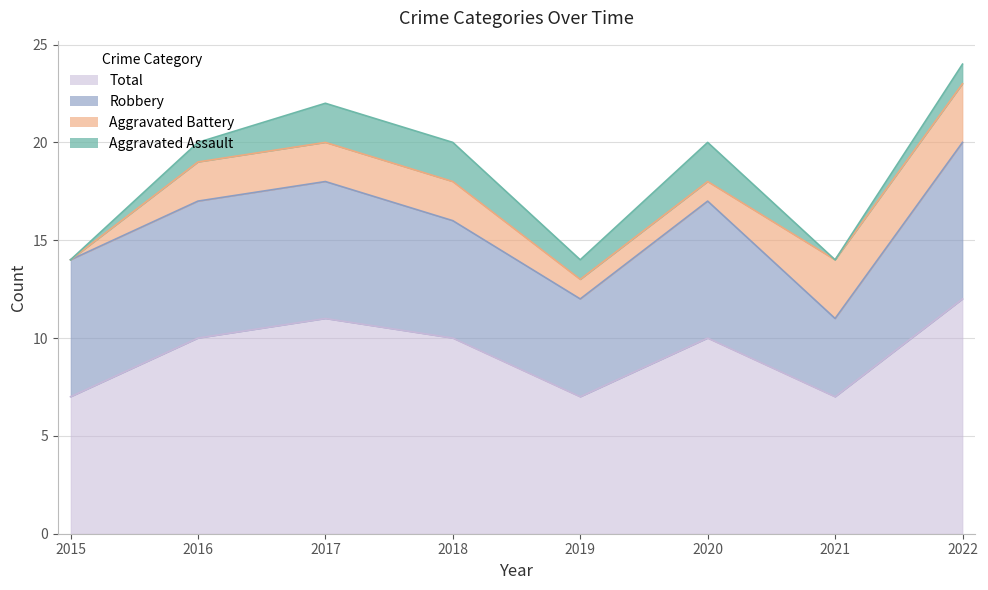

True or false: Total and Aggravated Battery cross at least once.

False